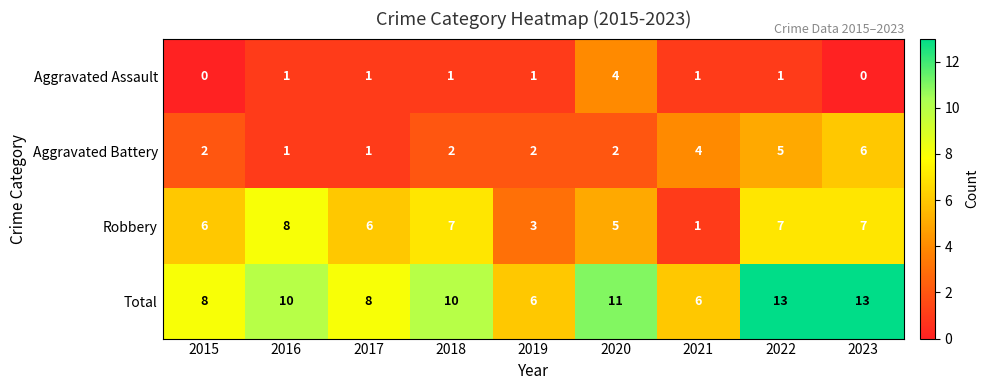

What is the approximate value of Aggravated Assault at 2020?

4